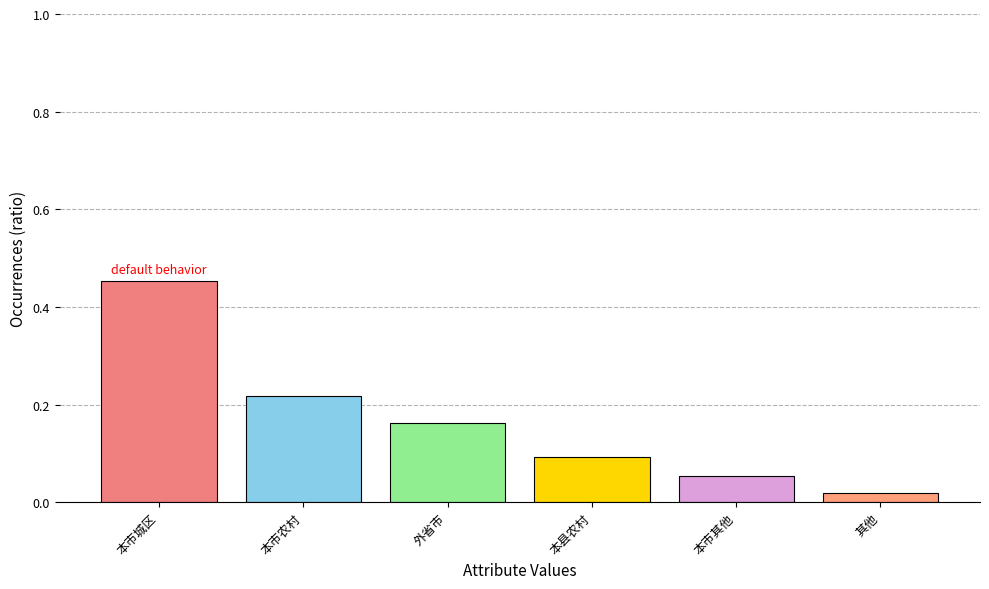

What is the label of the 6th bar from the left?

其他